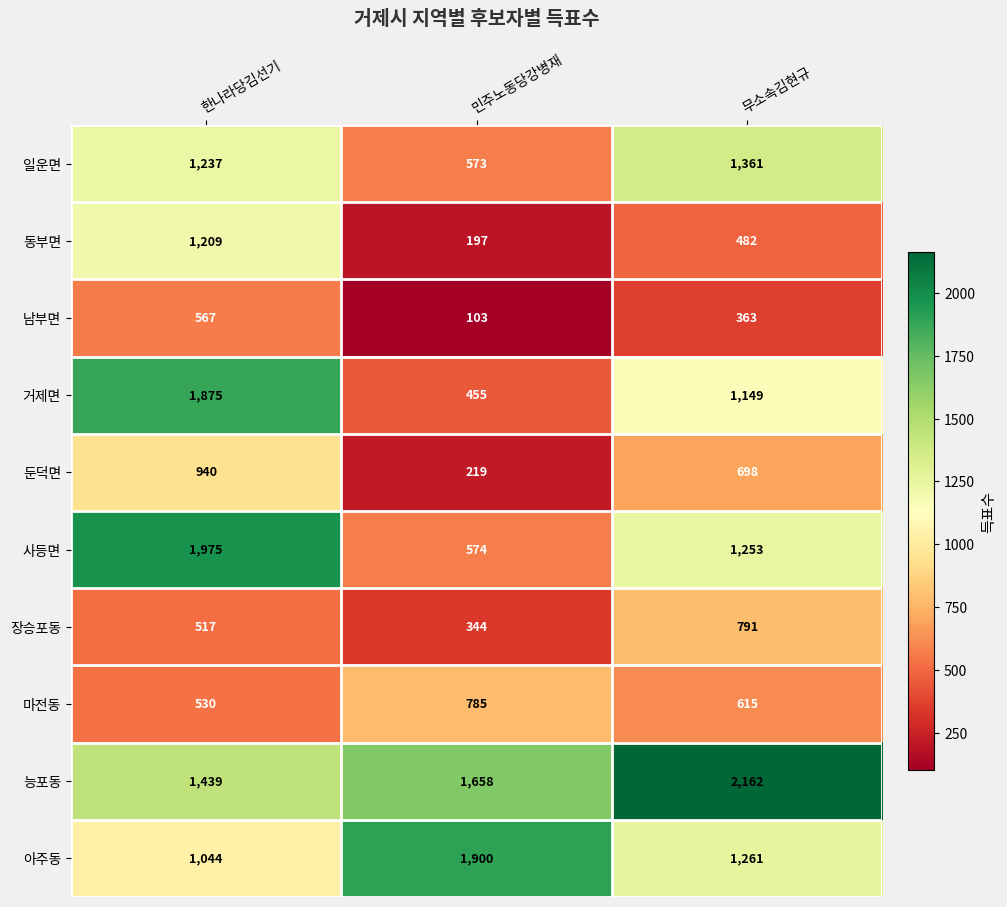

At which category is the sum across all series the highest?

한나라당김선기